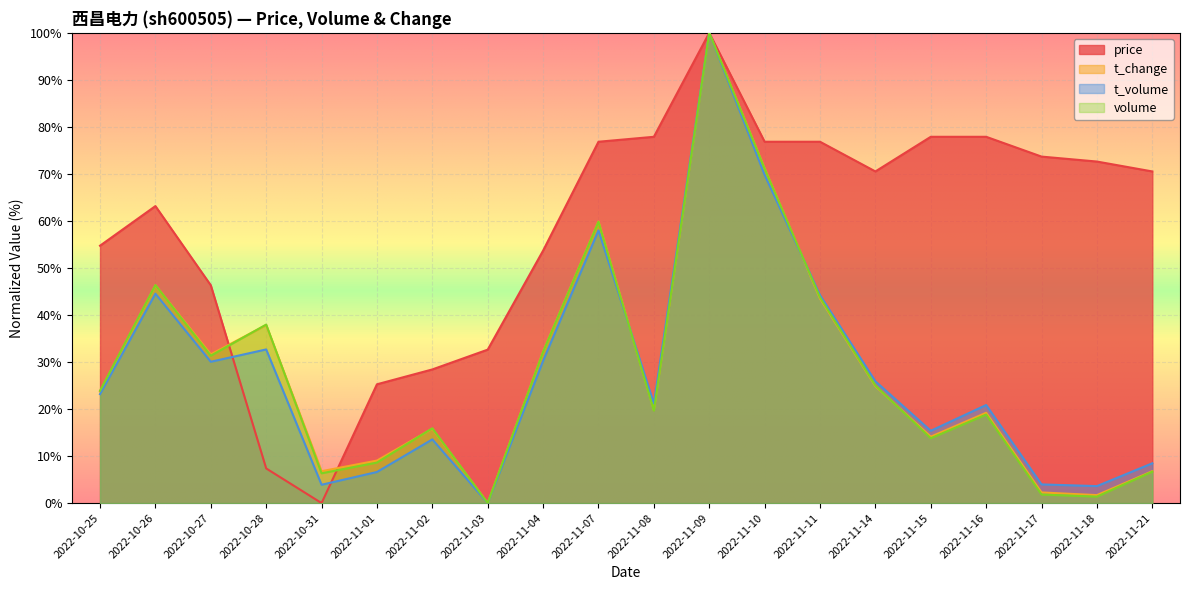

How many lines are shown in the chart?

4